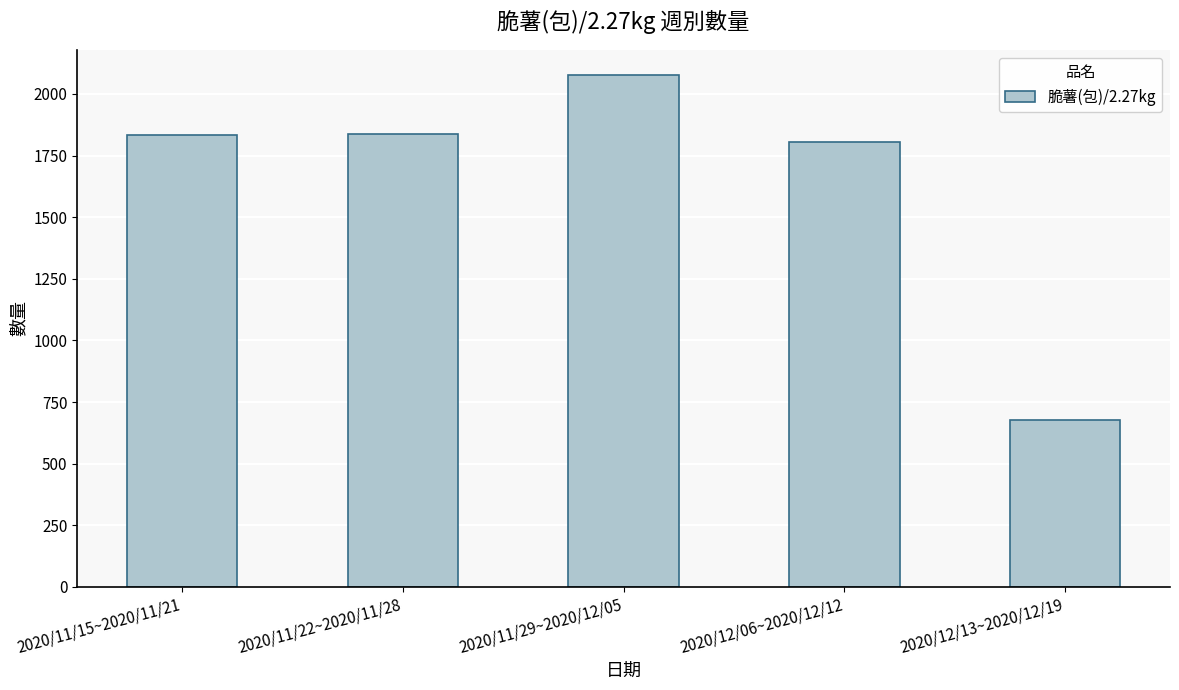

The value at 2020/11/22~2020/11/28 is 1836. True or false?

True